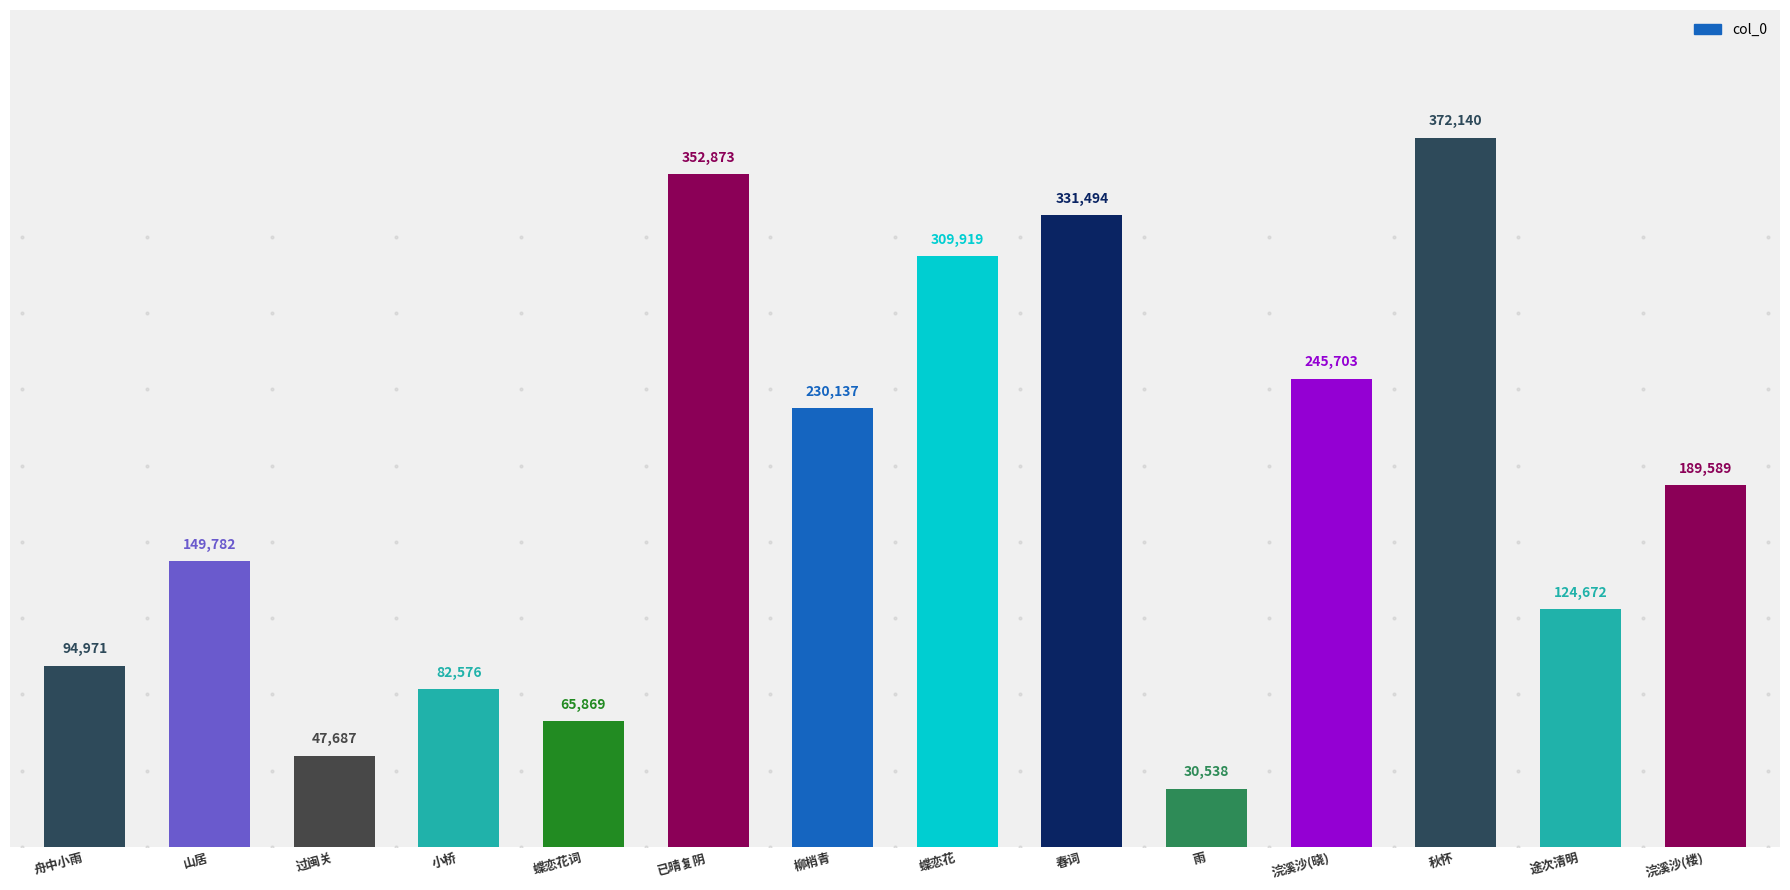

At which category does the chart reach its minimum across all series?

雨